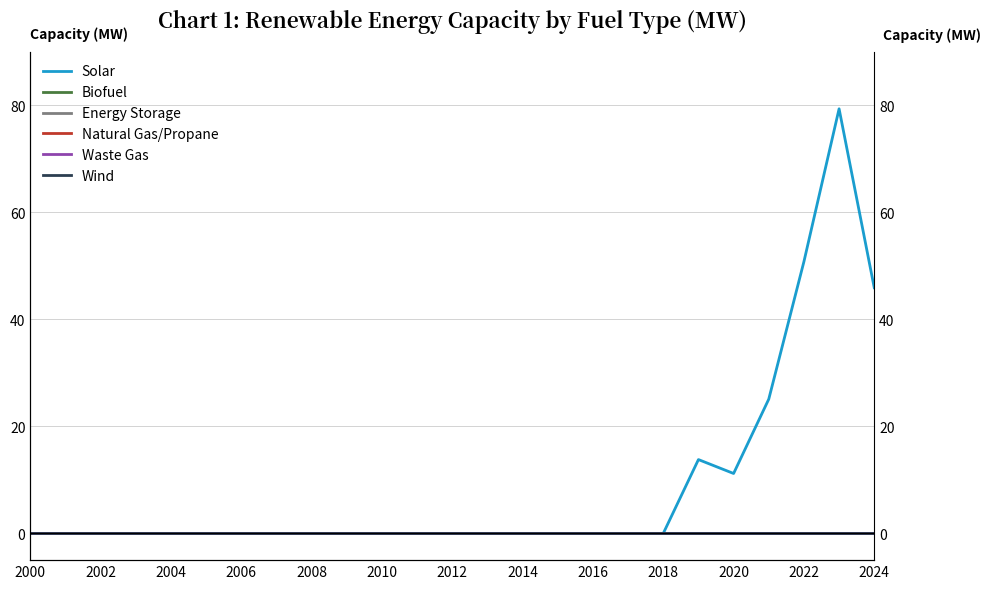

True or false: Energy Storage and Natural Gas/Propane intersect in this chart.

False